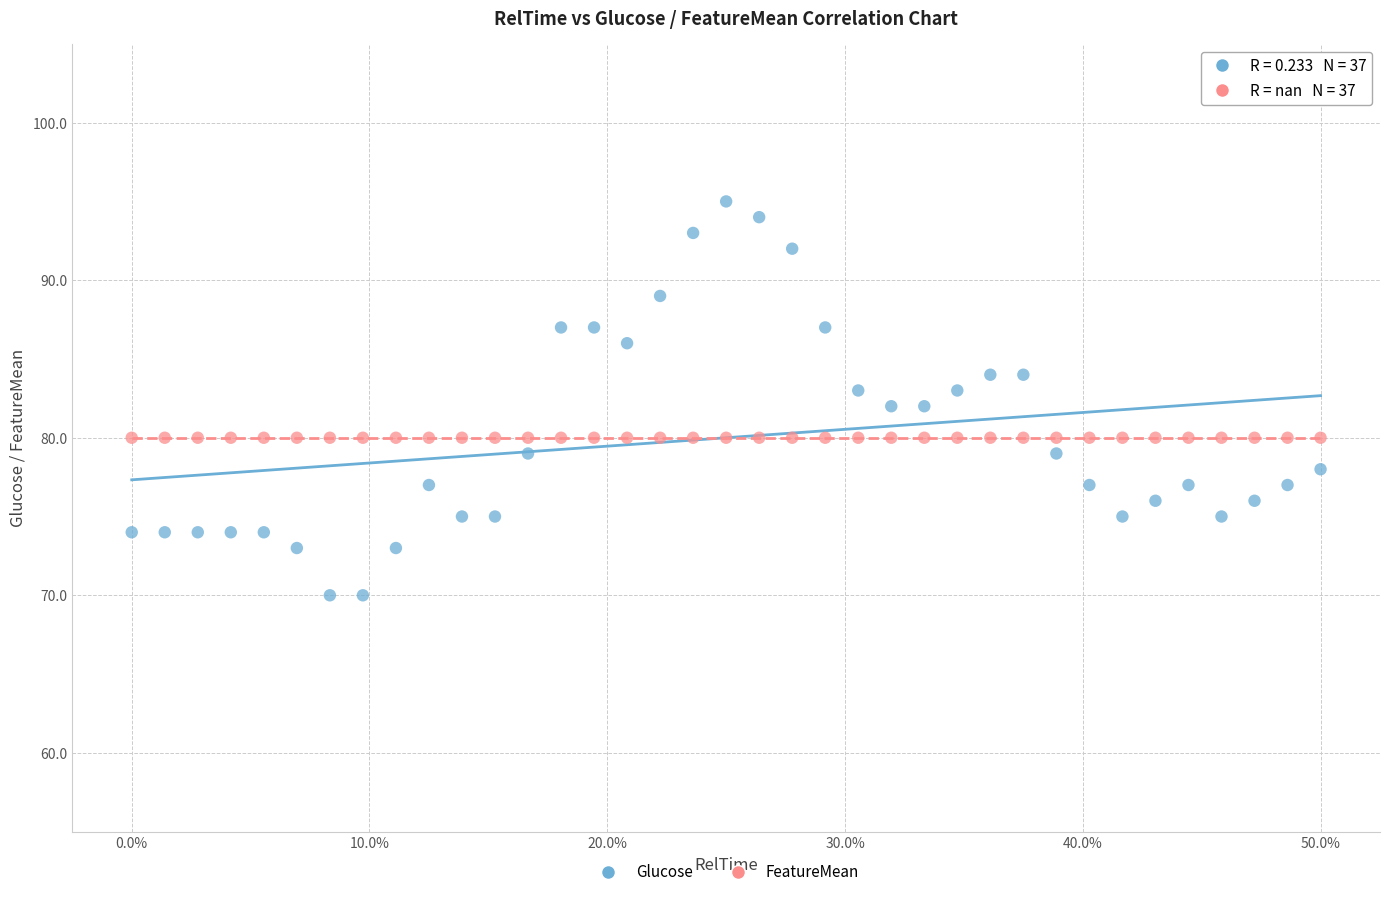

Which series contains the lowest Y value?

Glucose